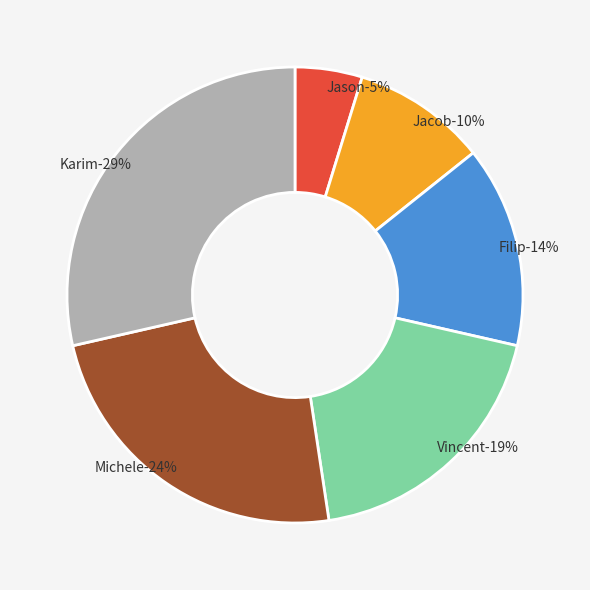

How many segments does this pie chart have?

6